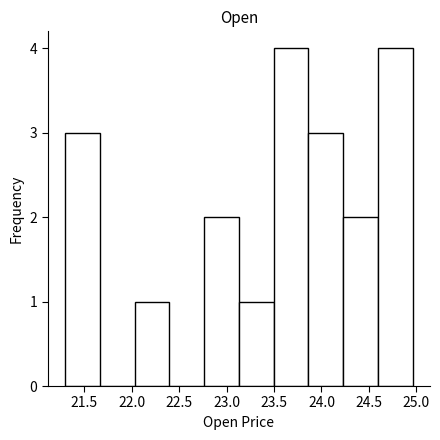

How tall is the bar that spans 22.05 to 22.40 on the x-axis? Neither the bar edges nor the heights are printed on the chart, so give them approximately, as read against the axes.

1